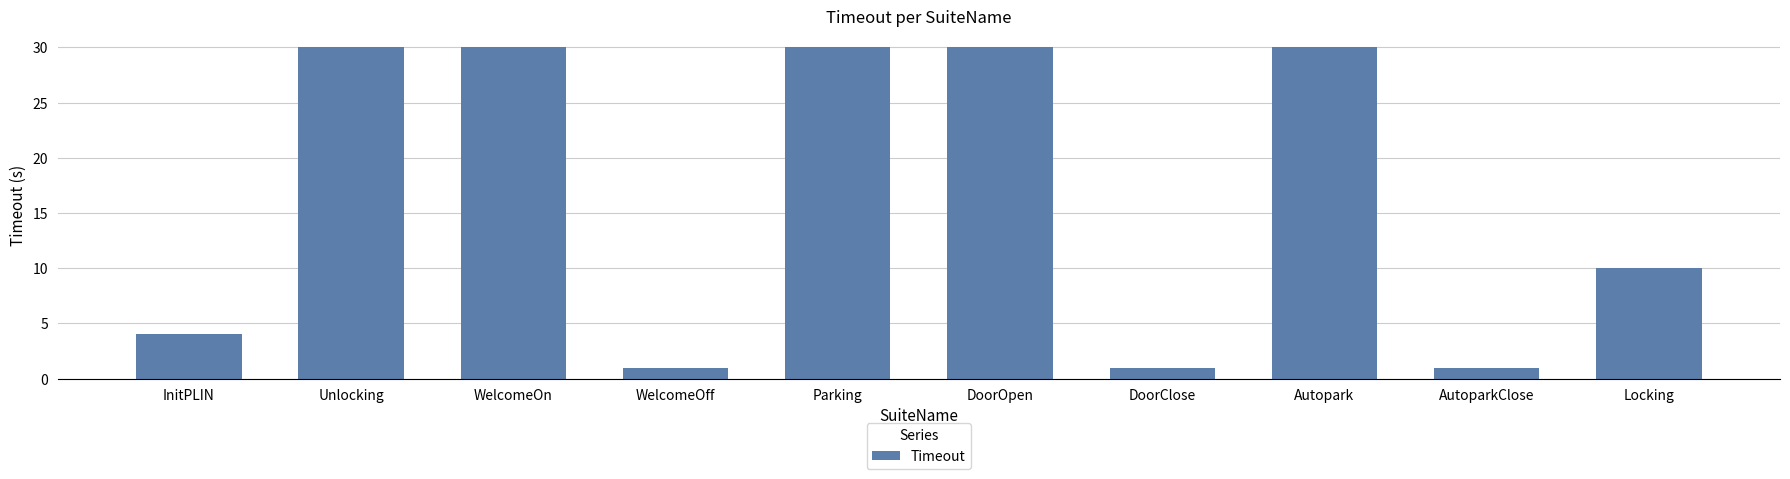

What is the value of the 6th bar from the left?

30